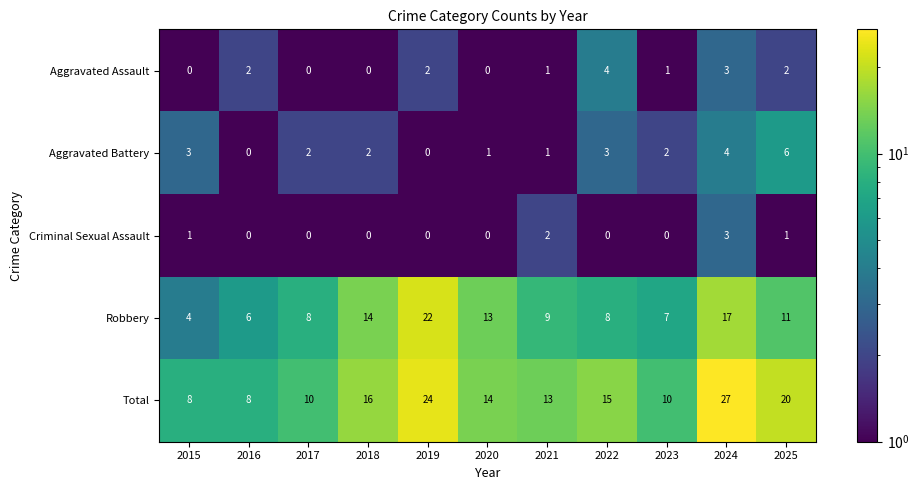

True or false: Aggravated Battery has a value of 3 at 2016.

False